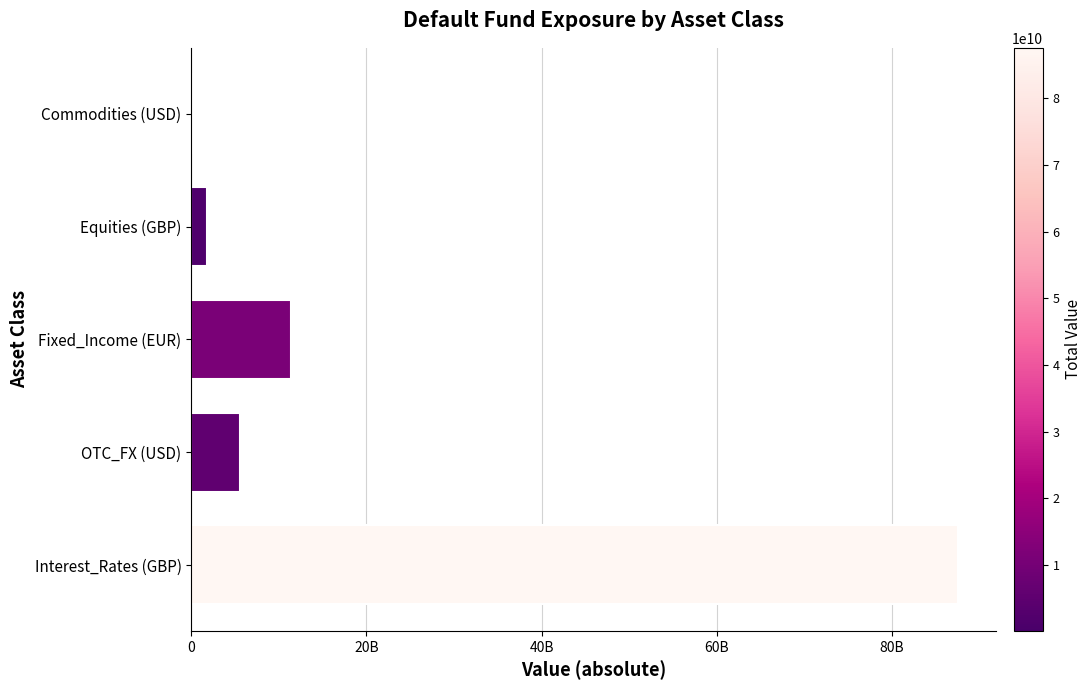

Which label corresponds to the largest value in the chart?

Interest_Rates (GBP)